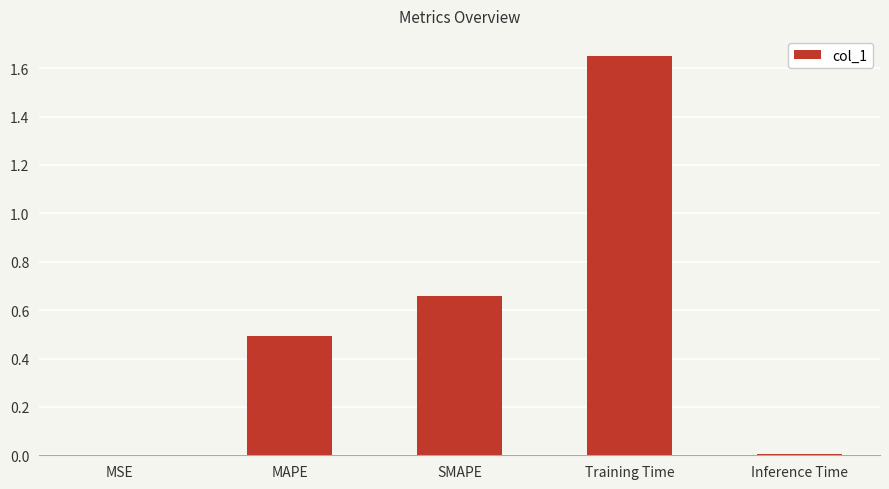

Which category has the highest value across all series?

Training Time